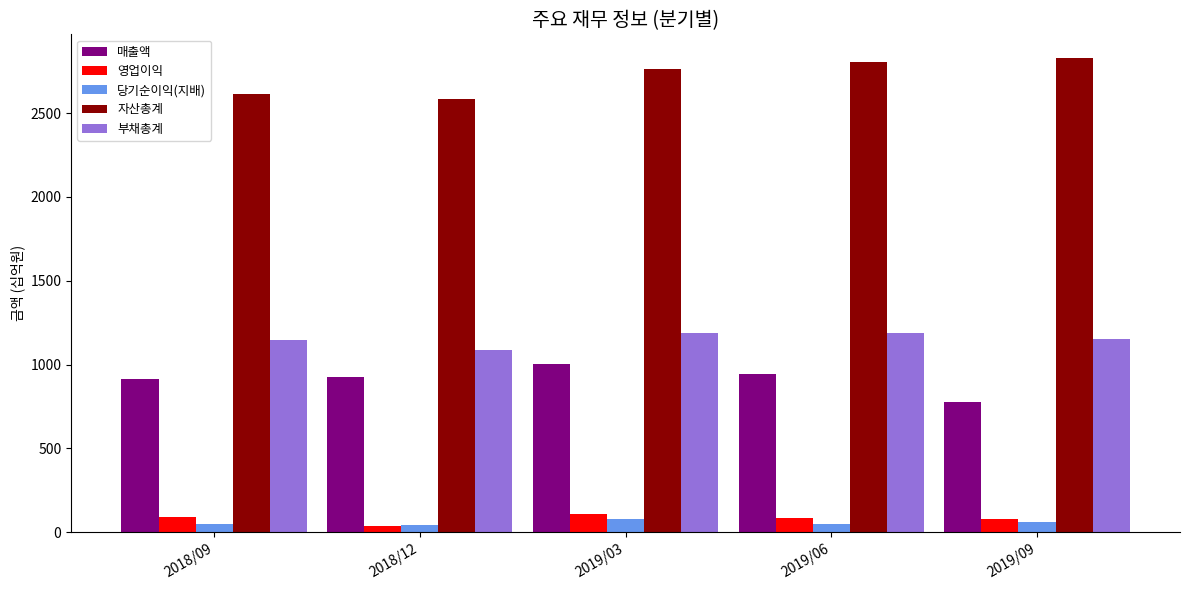

Are the bars horizontal?

No